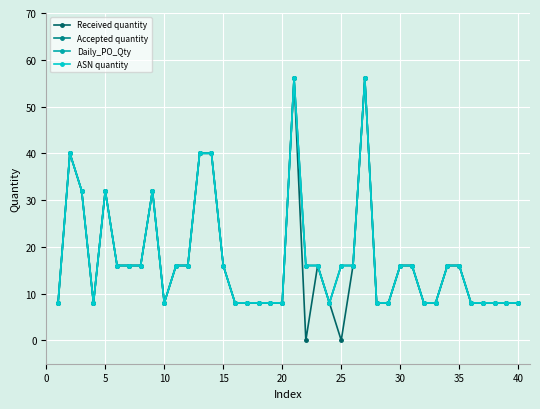

Which series has the largest total across all categories?

Accepted quantity